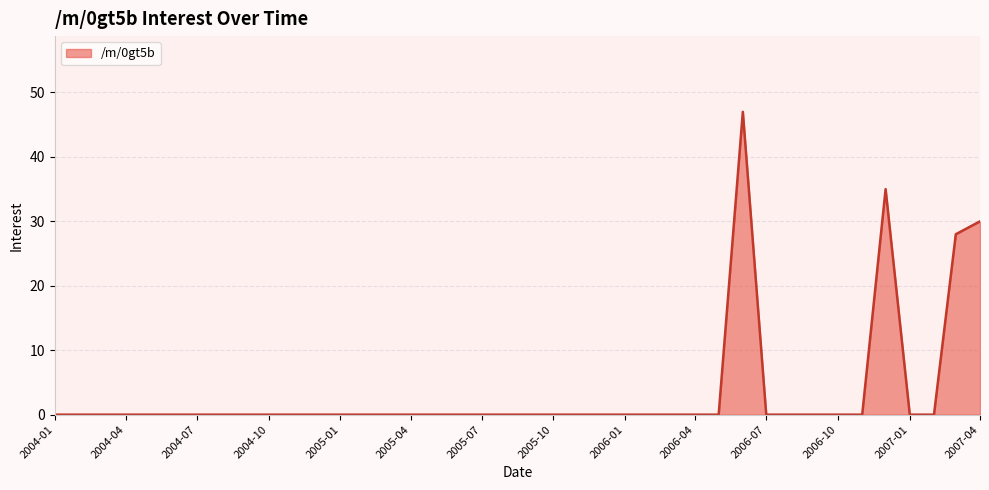

What is the difference between the maximum and minimum values?

47